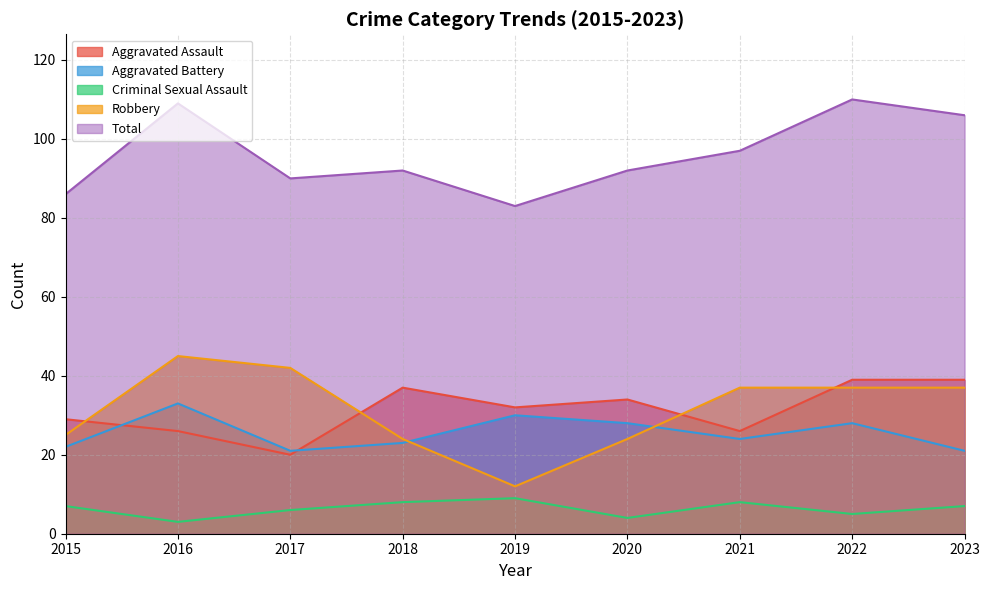

How many distinct data groups are displayed?

5